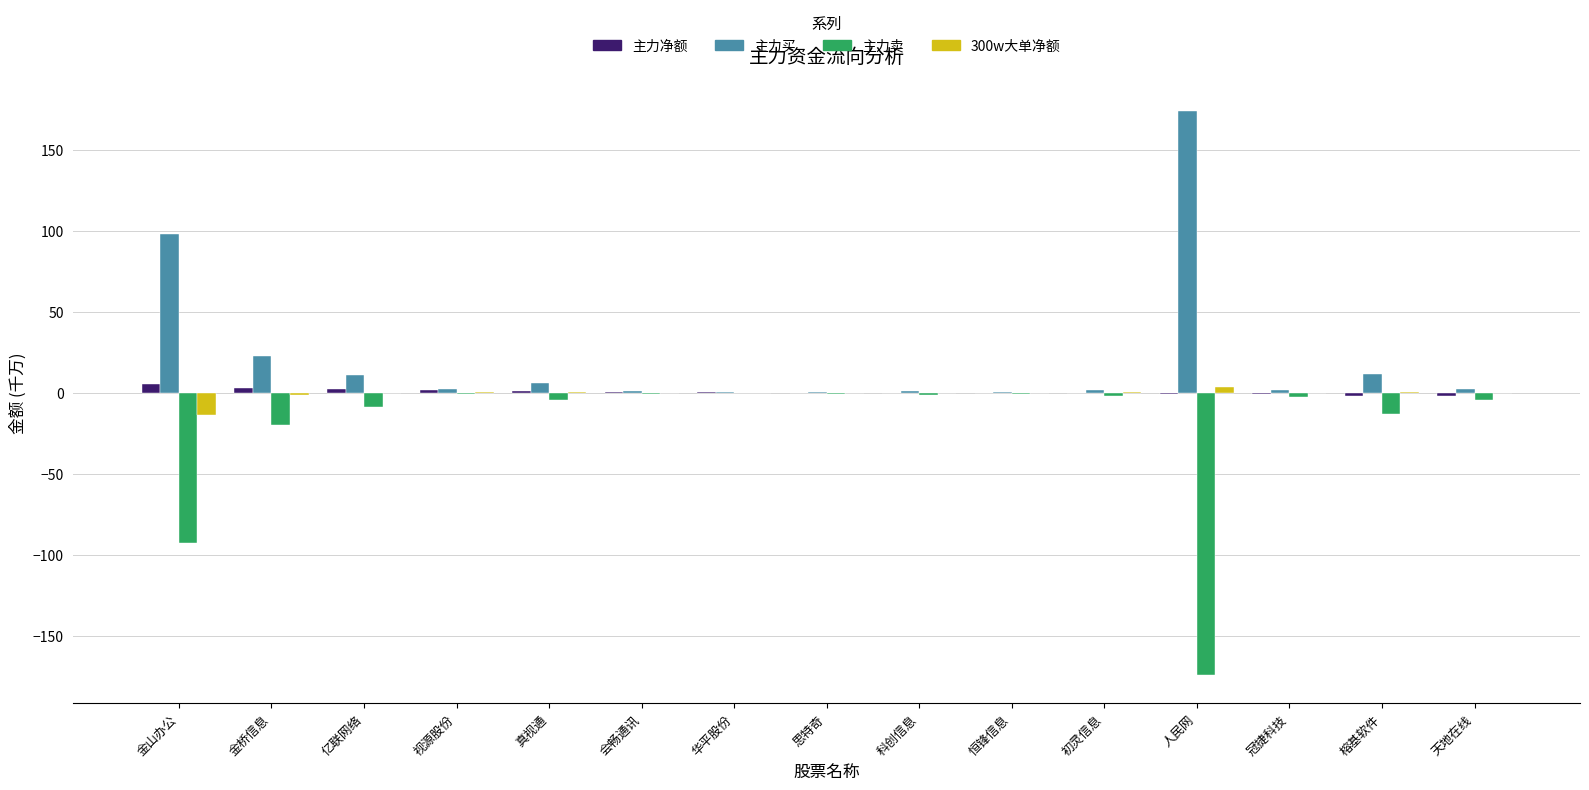

At which label does 主力买 first exceed 2?

金山办公